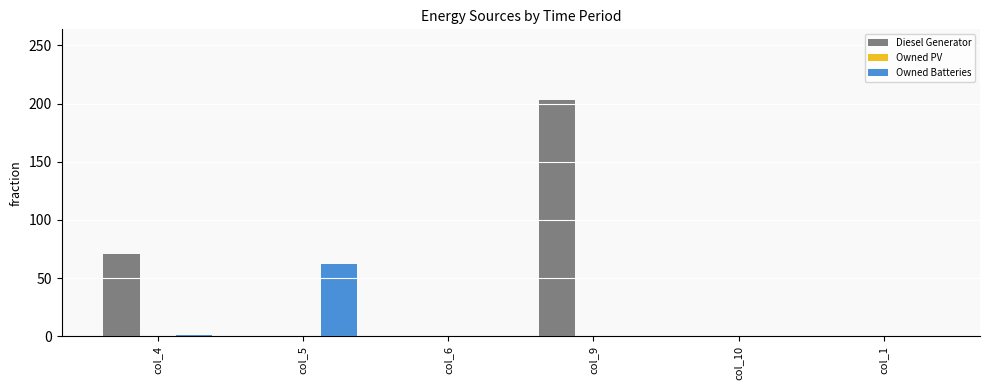

What is the sum of all Diesel Generator values?

274